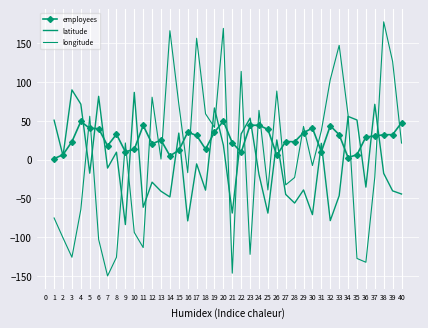

The value of latitude at 22 is 46.2. True or false?

False